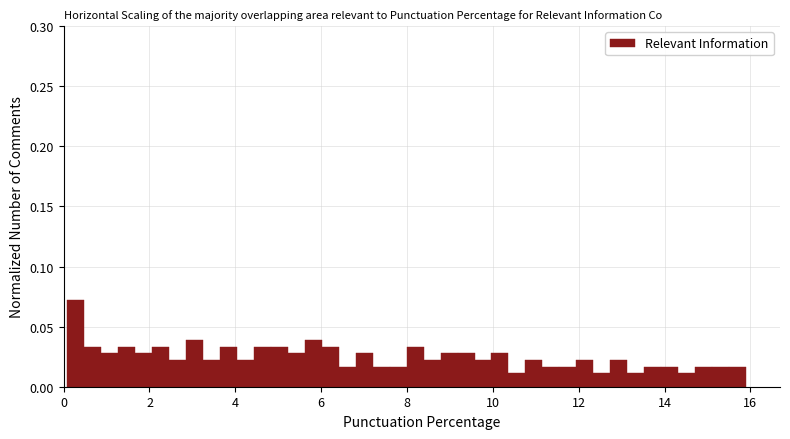

Read against the x-axis, roughly where is the centre of the tallest bar?

0.2